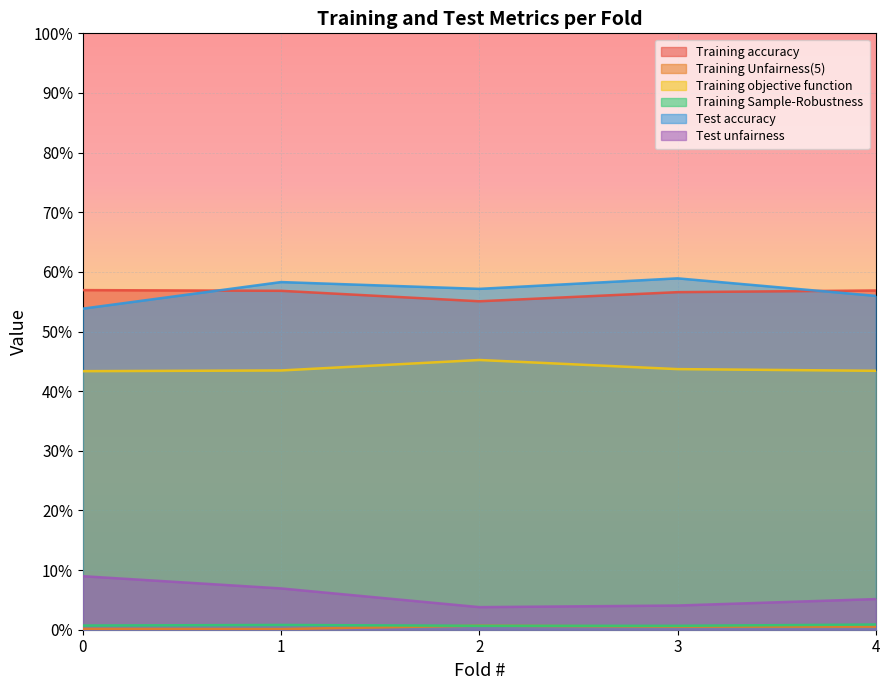

True or false: Training Unfairness(5) has a value of 0.0 at 2.

False